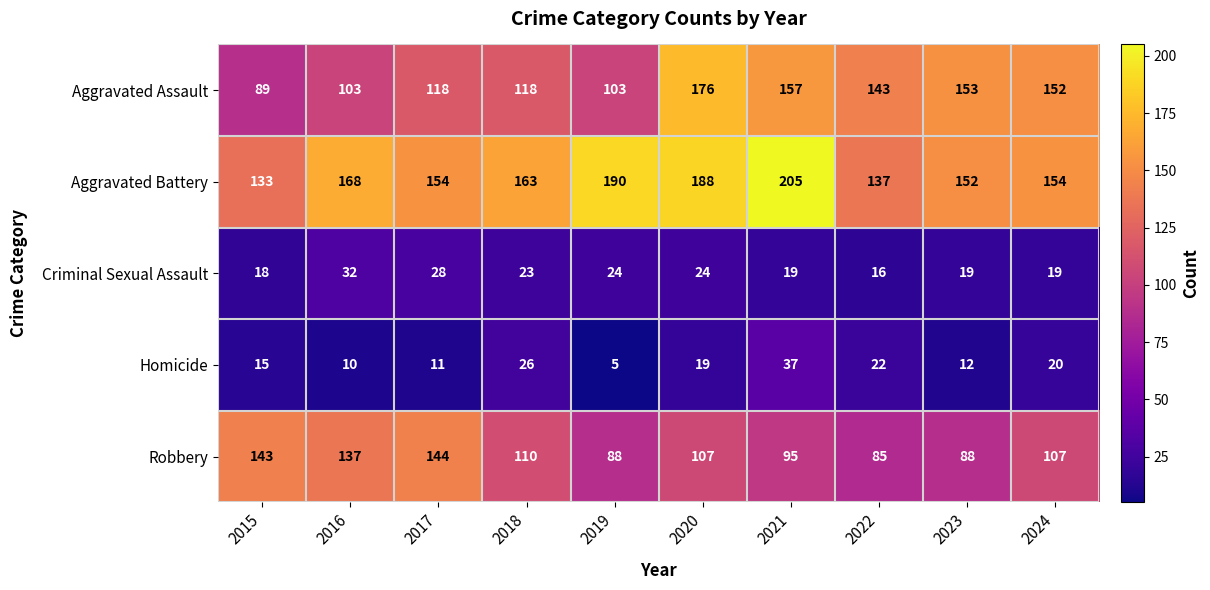

What is the minimum value shown in the chart?

5